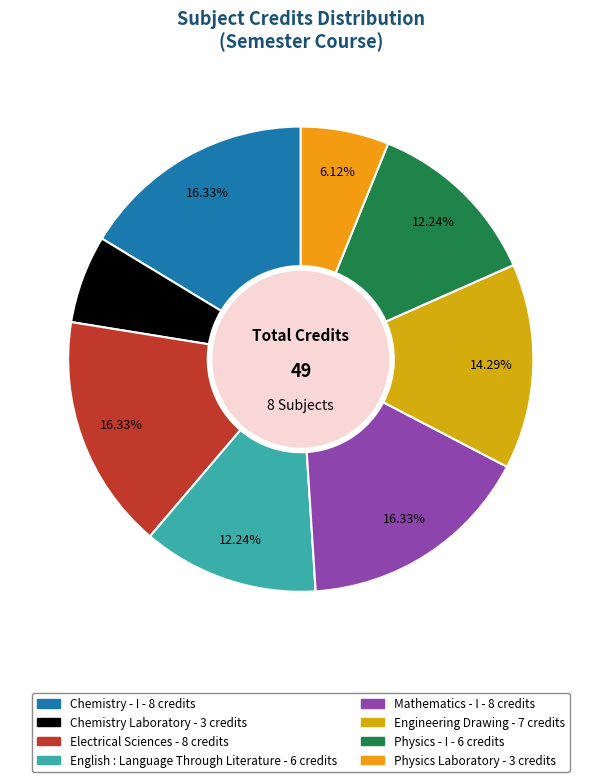

Which slice is the smallest?

Chemistry Laboratory